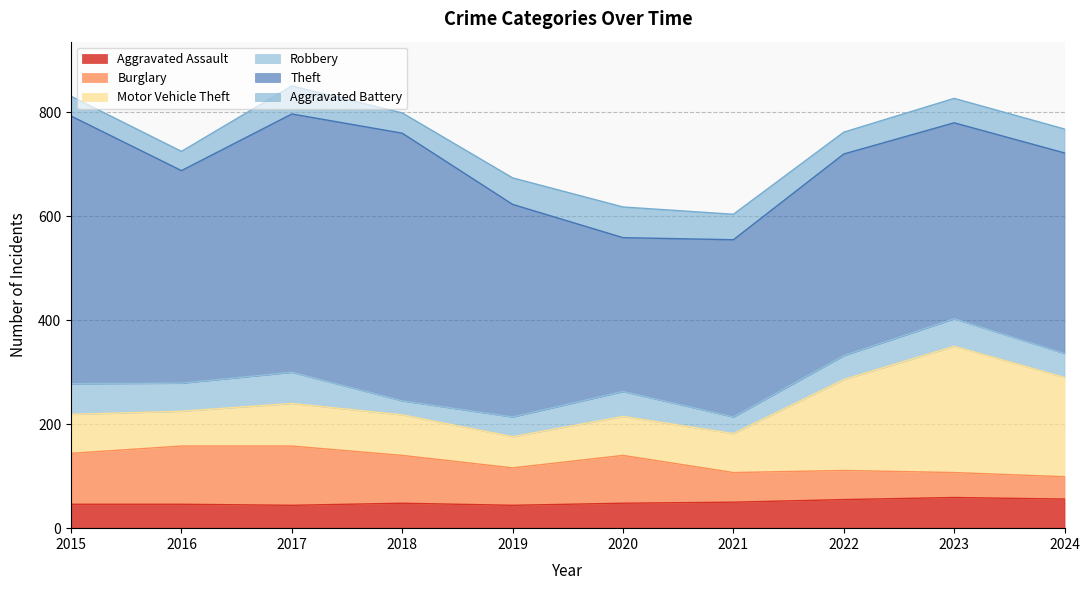

What is the difference between the maximum and minimum values in the Aggravated Battery series?

22